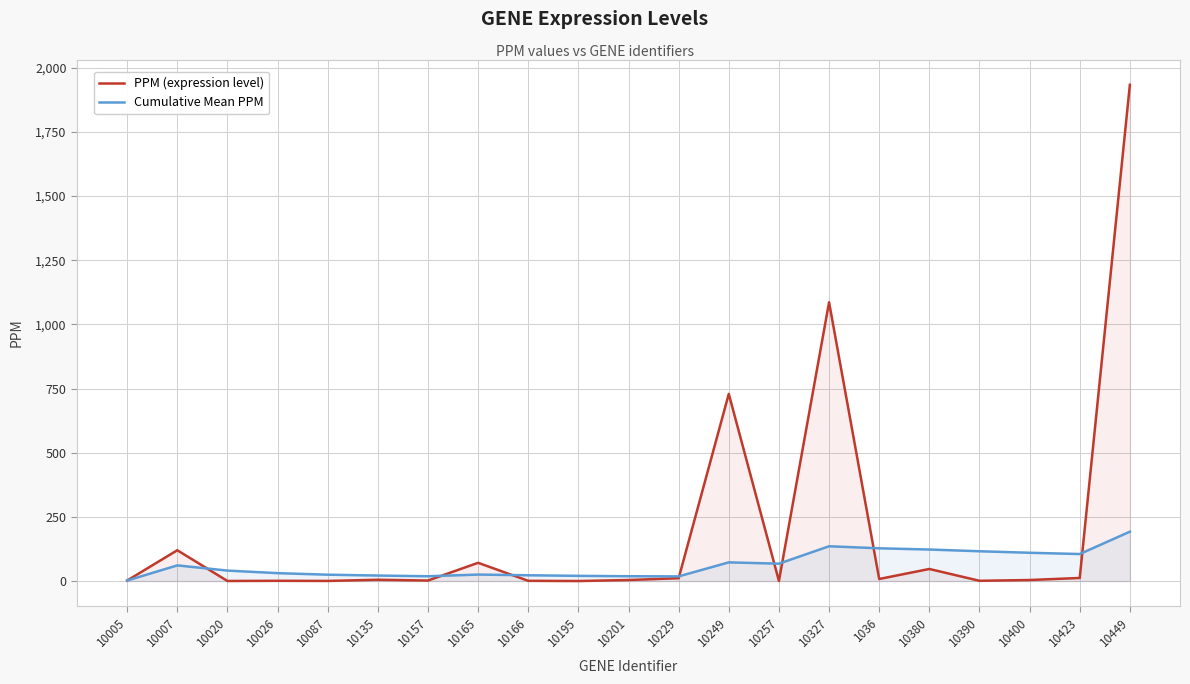

Is the value of Cumulative Mean PPM at 10201 greater than the value of PPM (expression level) at 10390?

Yes